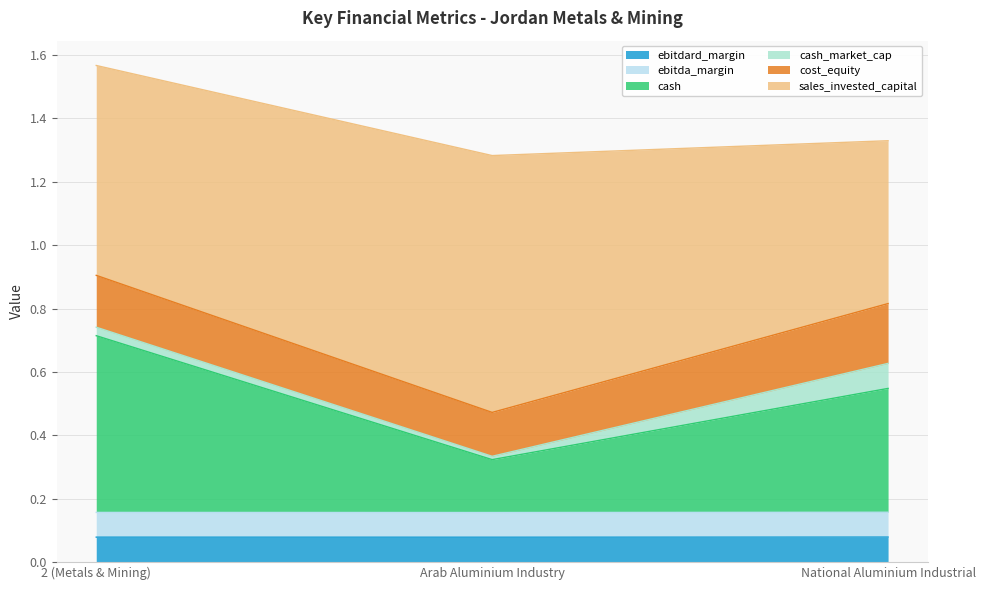

The cash series shows 1.0 at 2 (Metals & Mining). True or false?

False